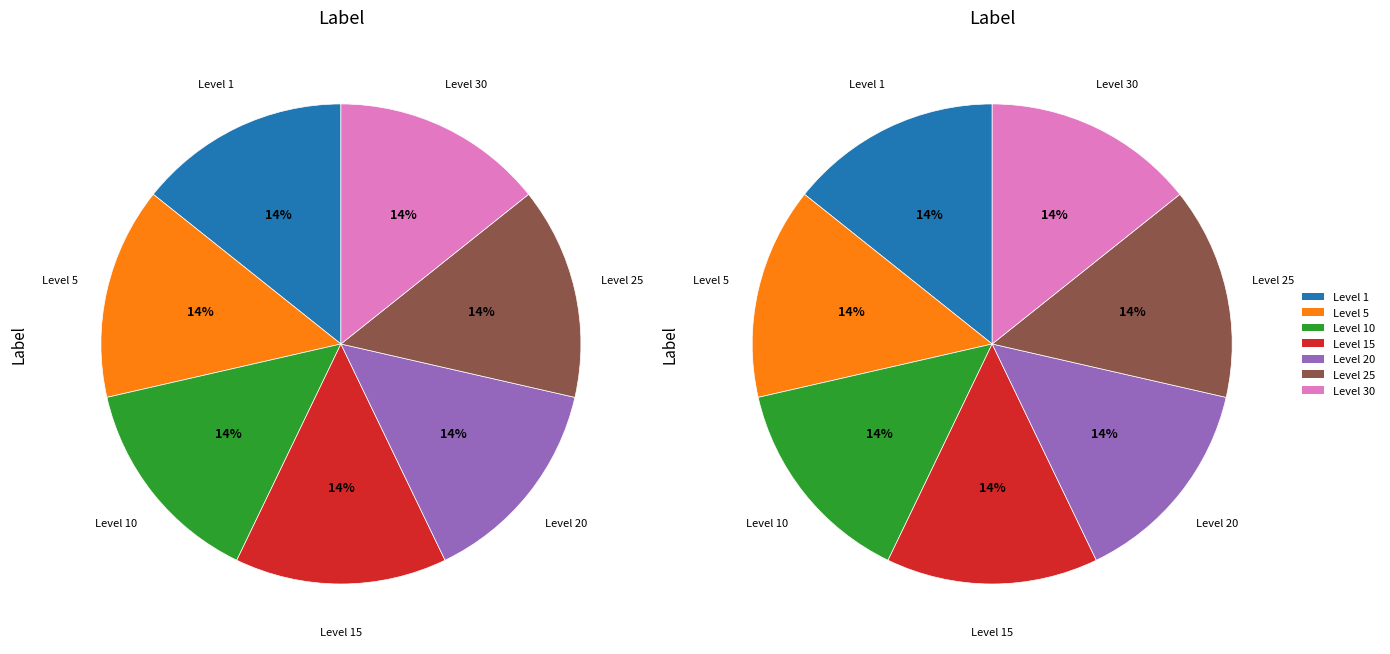

Which has a higher value, Leve Level 10 or Leve Level 30?

Leve Level 10